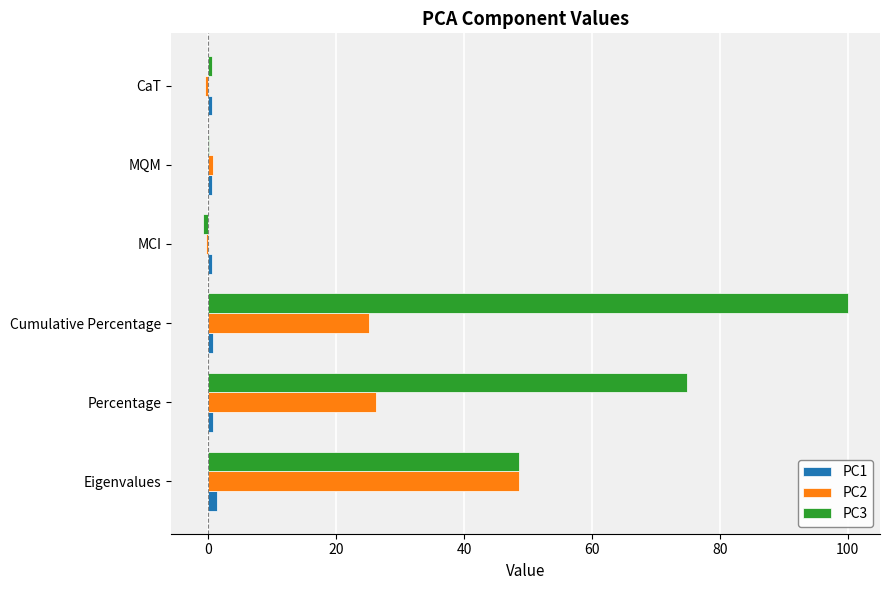

What is the sum of all PC1 values?

4.7